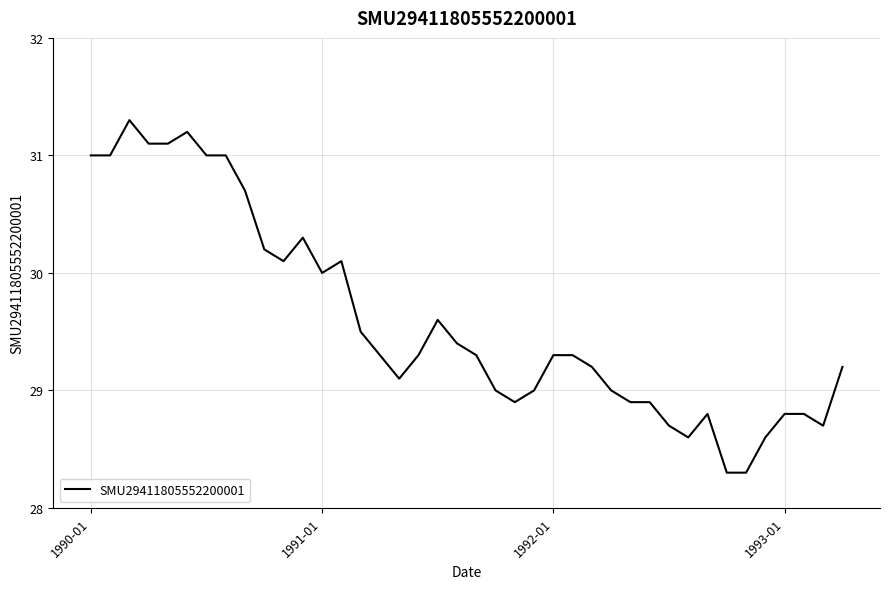

What is the smallest value displayed?

28.3